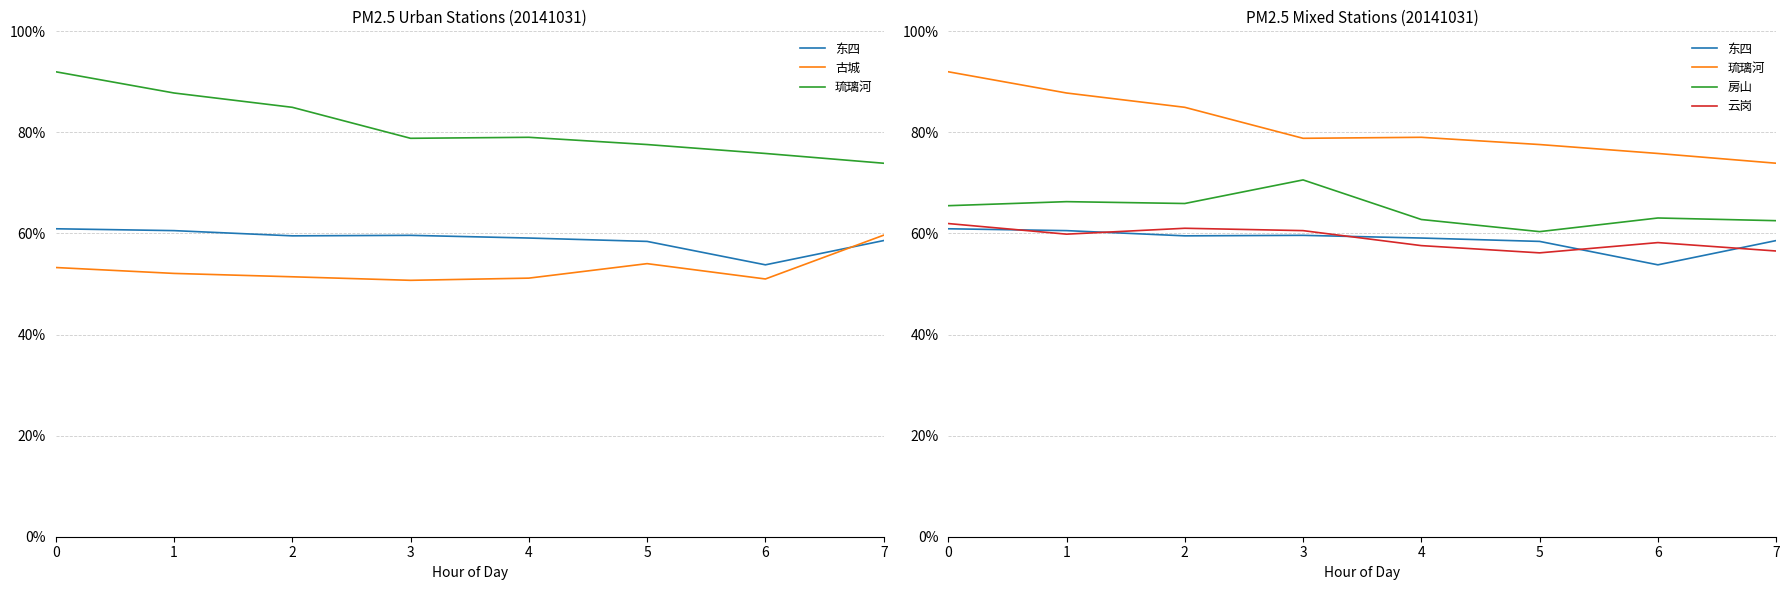

Rank the series by their maximum value, from lowest to highest.

古城, 东四, 云岗, 房山, 琉璃河